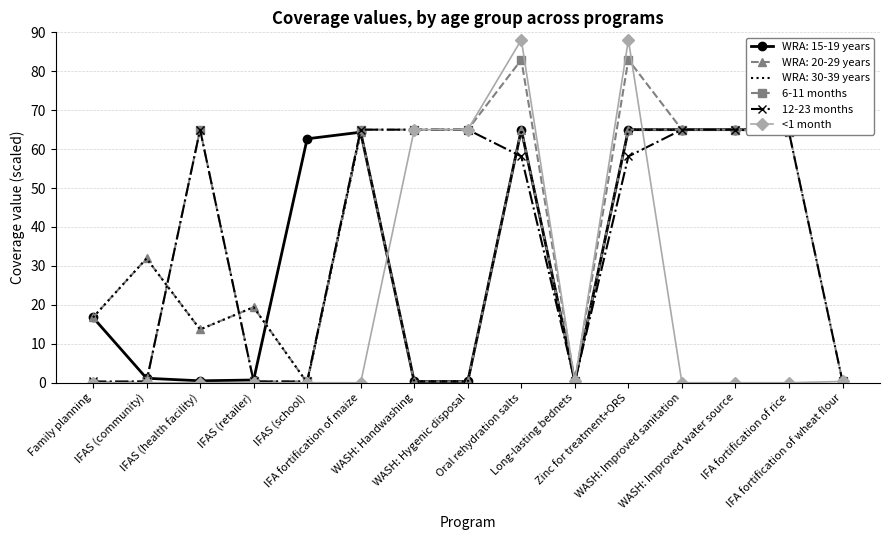

At which category does the chart reach its minimum across all series?

Family planning